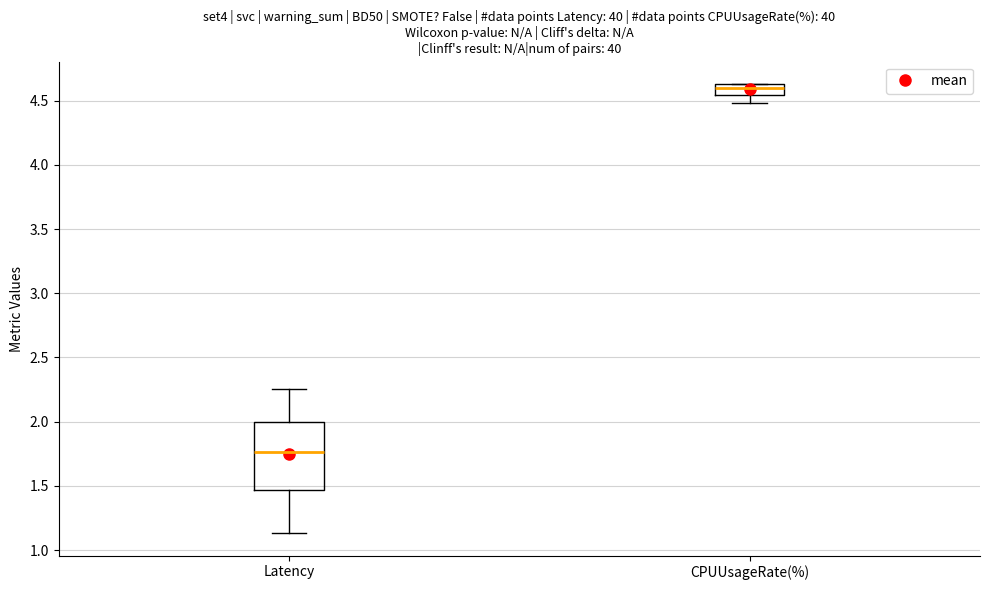

Reading left to right, read every box against the y-axis: the position of its median line, the range the box covers, and the ends of its whiskers. The values are not printed on the chart, so give them approximately, as read against the axis.

Latency: median 1.75, box 1.45 to 2.00, whiskers 1.15 to 2.25
CPUUsageRate(%): median 4.60, box 4.55 to 4.65, whiskers 4.50 to 4.65